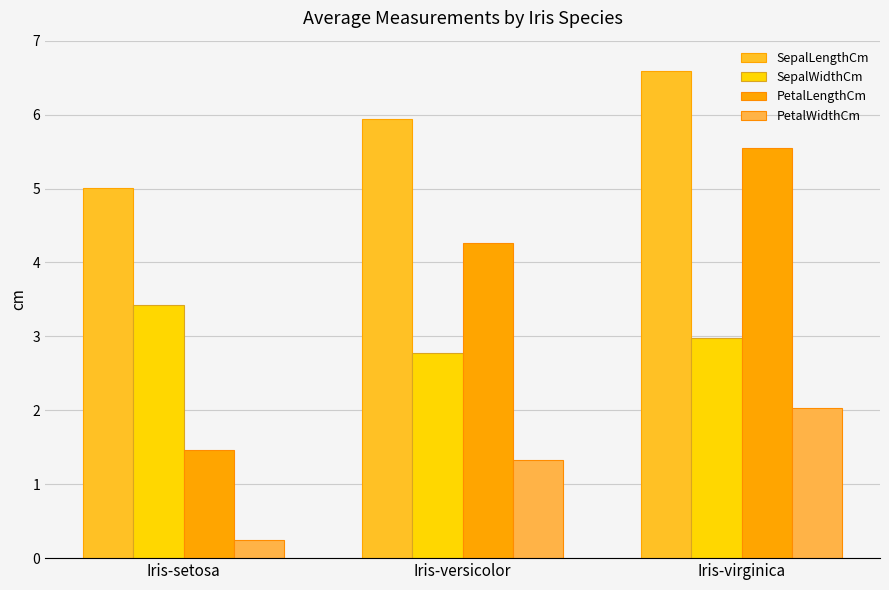

Which category has the lowest value in the PetalLengthCm series?

Iris-setosa